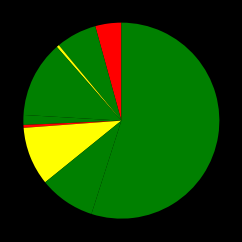

How many slices are in this pie chart?

9